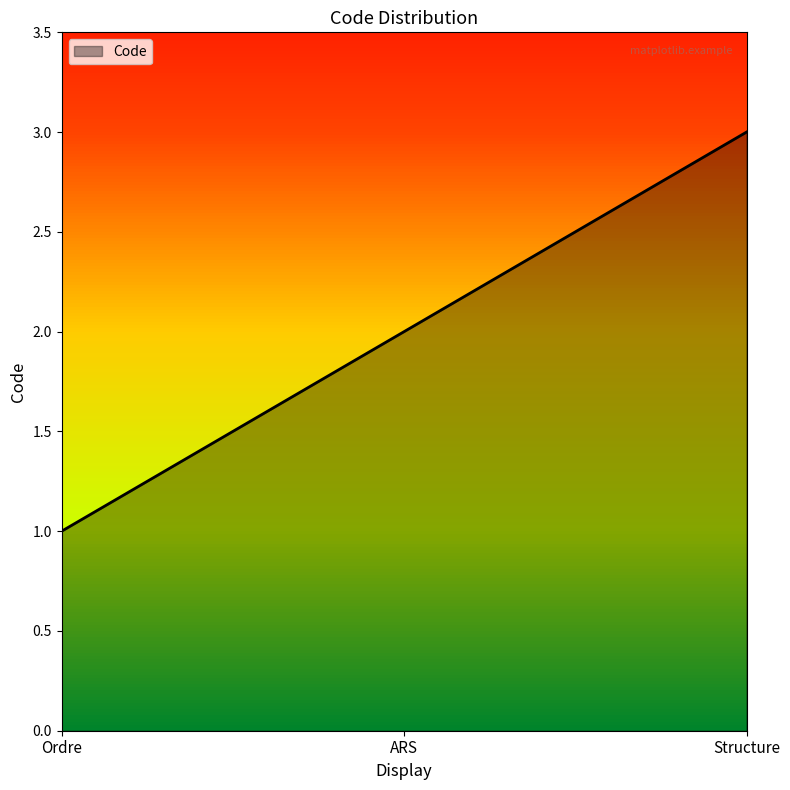

What is the difference between the maximum and minimum values?

2